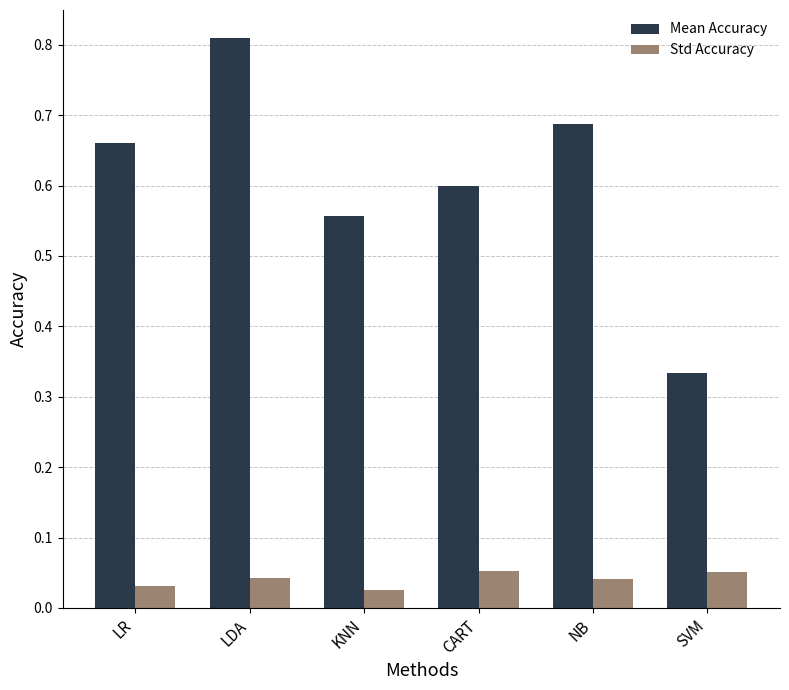

What is the label of the 6th bar from the right?

LR